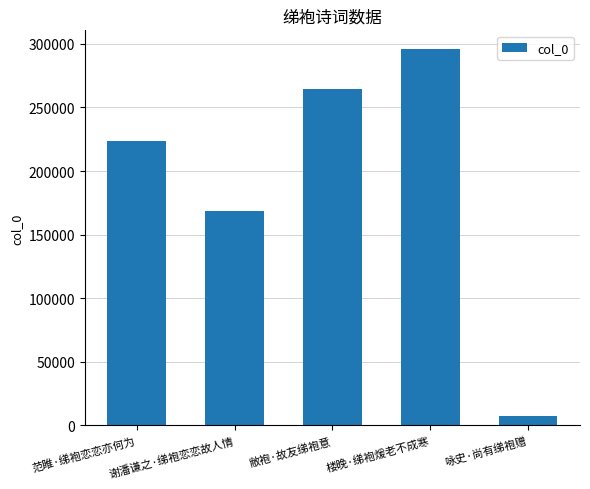

Approximately how many times larger is the value at 范睢·绨袍恋恋亦何为 compared to 咏史·尚有绨袍赠?

31.4